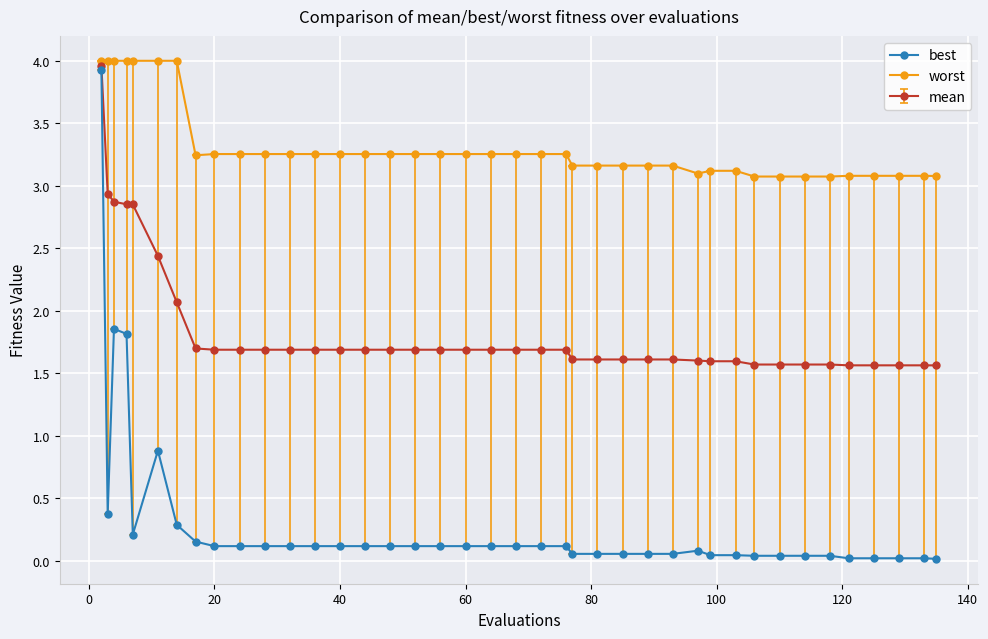

Which series has the largest range (max minus min)?

best